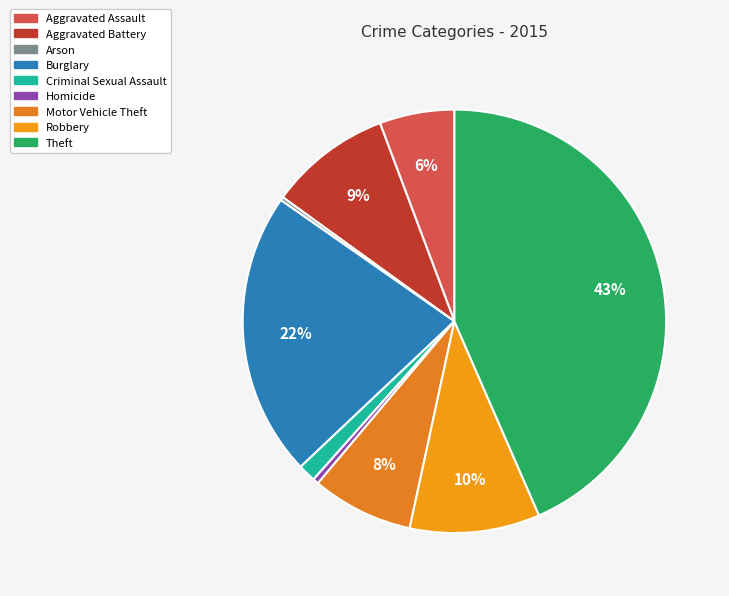

What is the smallest slice in the pie chart?

Arson